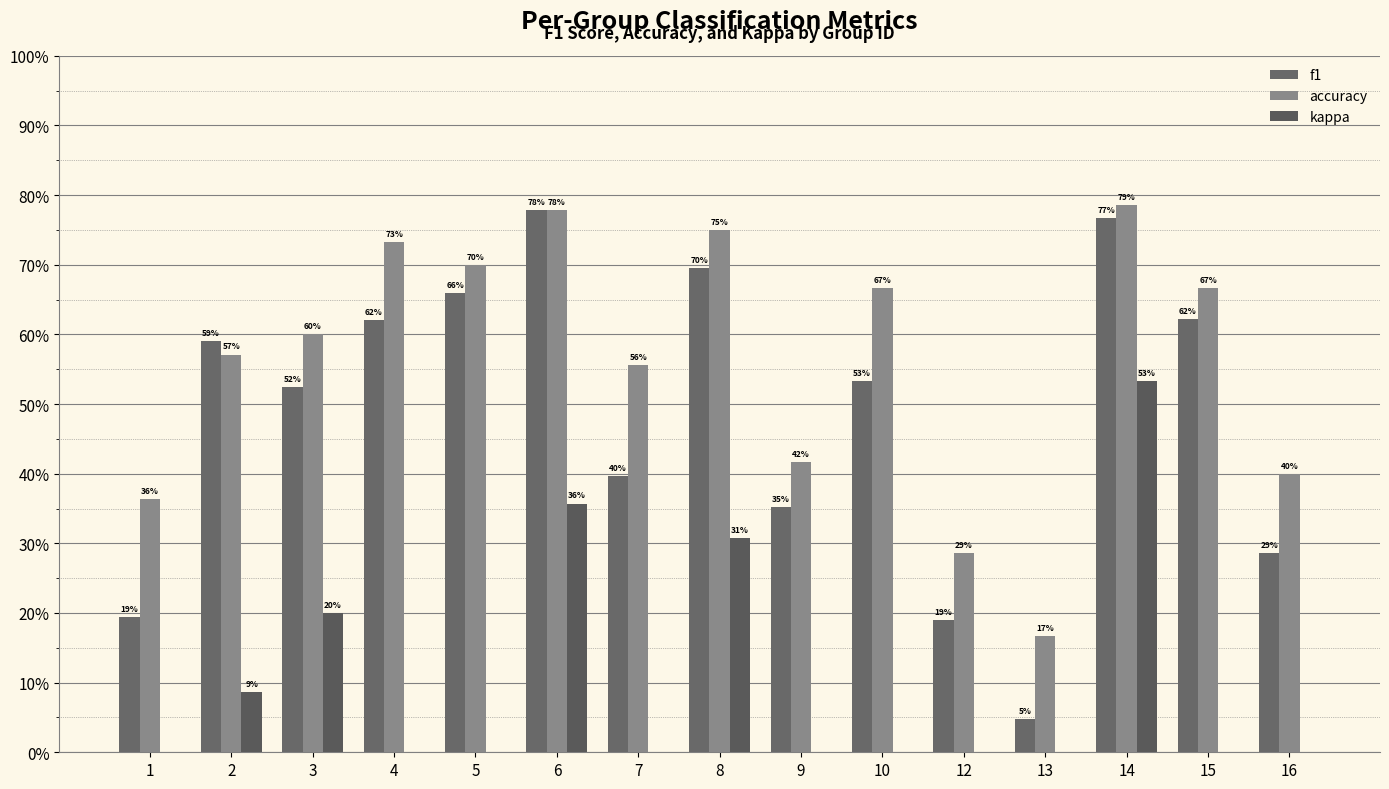

Rank the series at 8 from lowest to highest value.

kappa, f1, accuracy